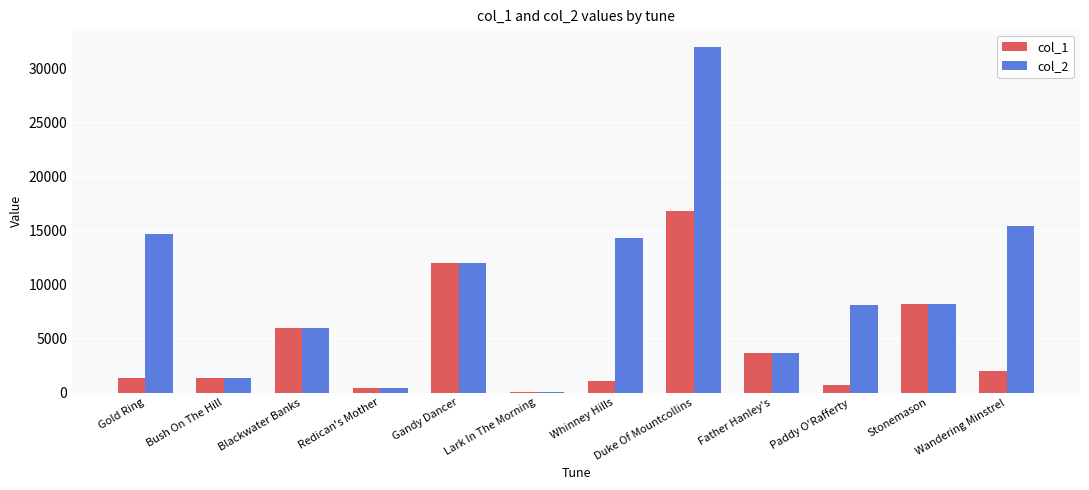

Where is col_1 nearest to the value 8430?

Stonemason